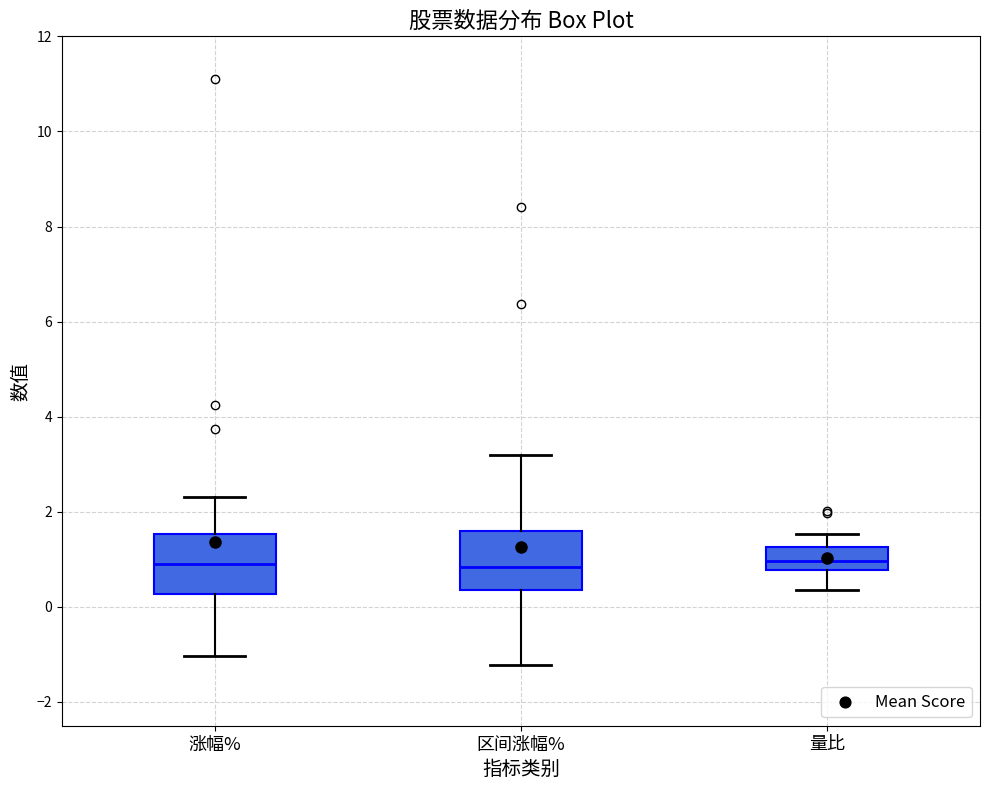

Where is the upper edge of the box for 区间涨幅% on the y-axis? The values are not printed on the chart, so give them approximately, as read against the axis.

1.6